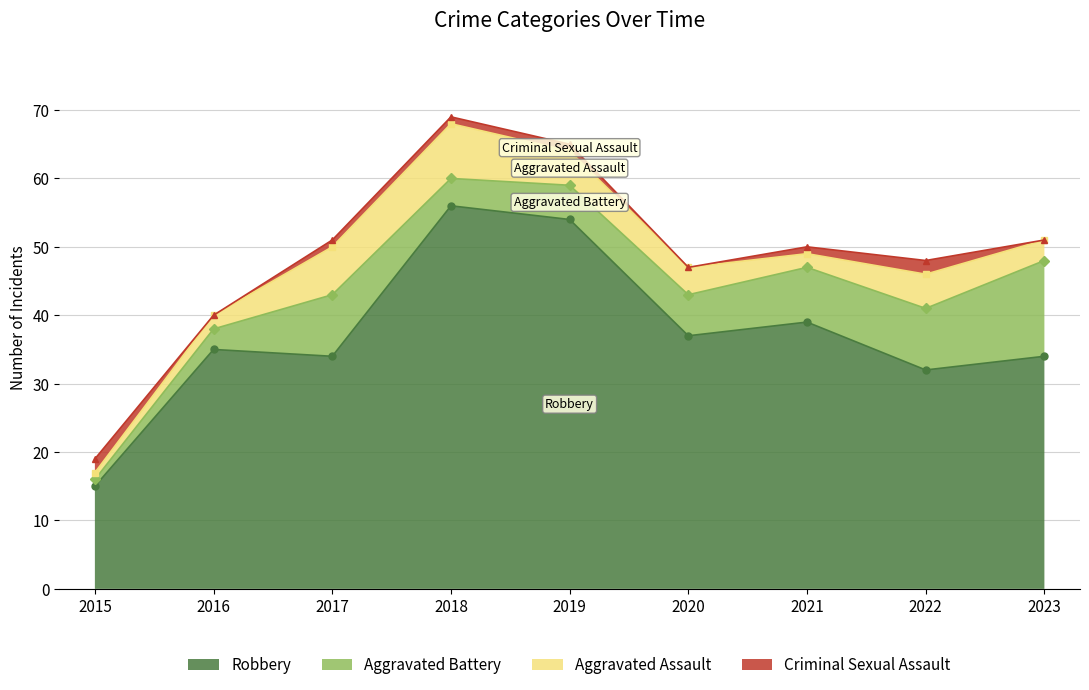

What is the sum of the Robbery values at 2016 and 2022?

67